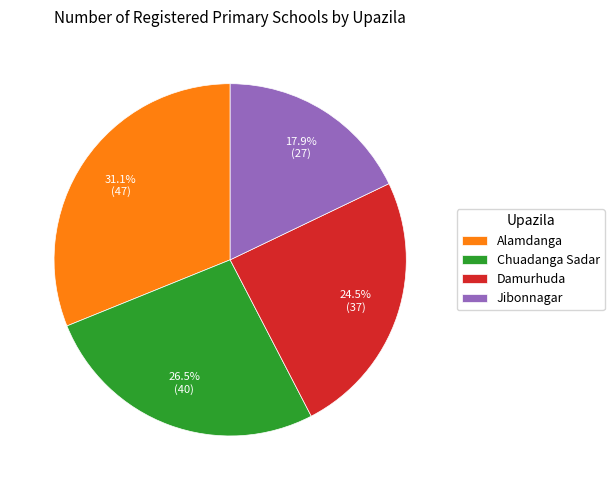

What percentage do Jibonnagar and Damurhuda together represent?

42.4%